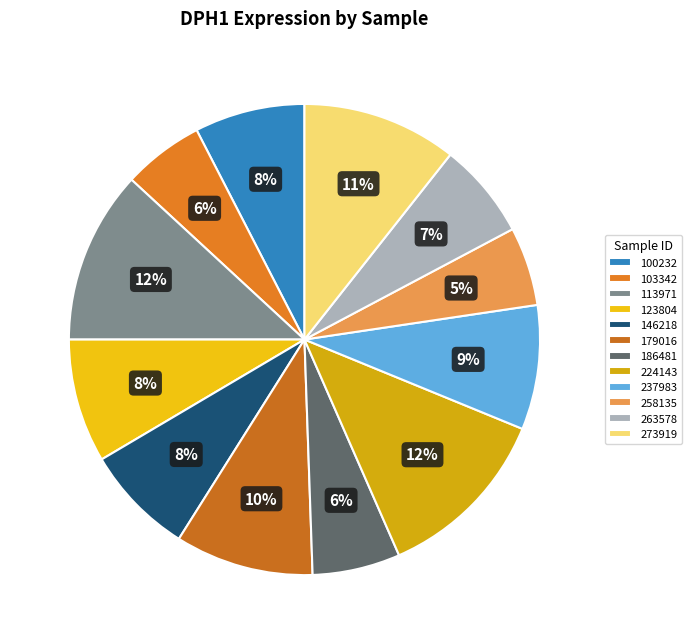

Does 263578 represent more than half of the total?

No